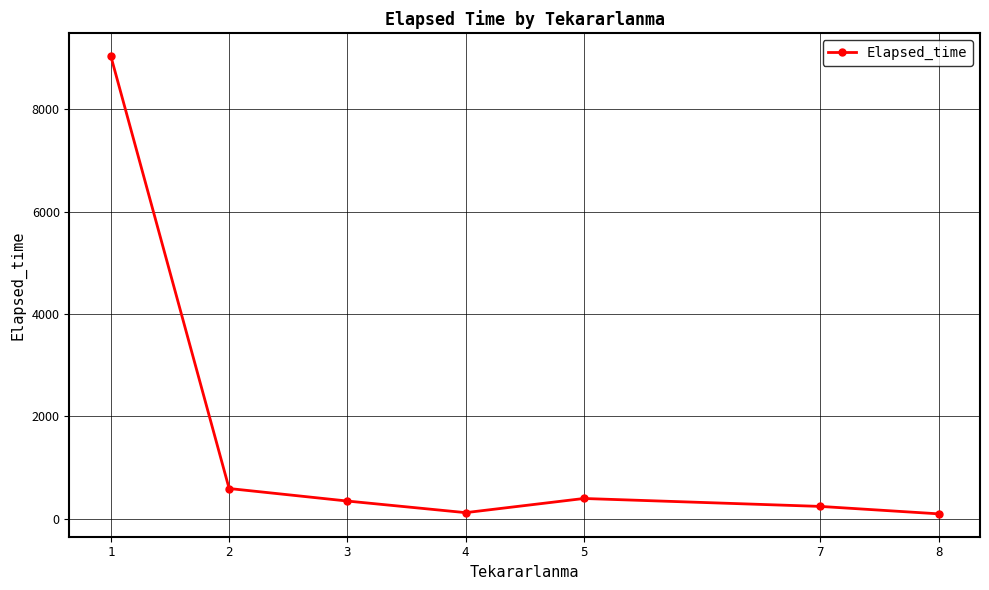

What is the difference between the maximum and second lowest values?

8914.9